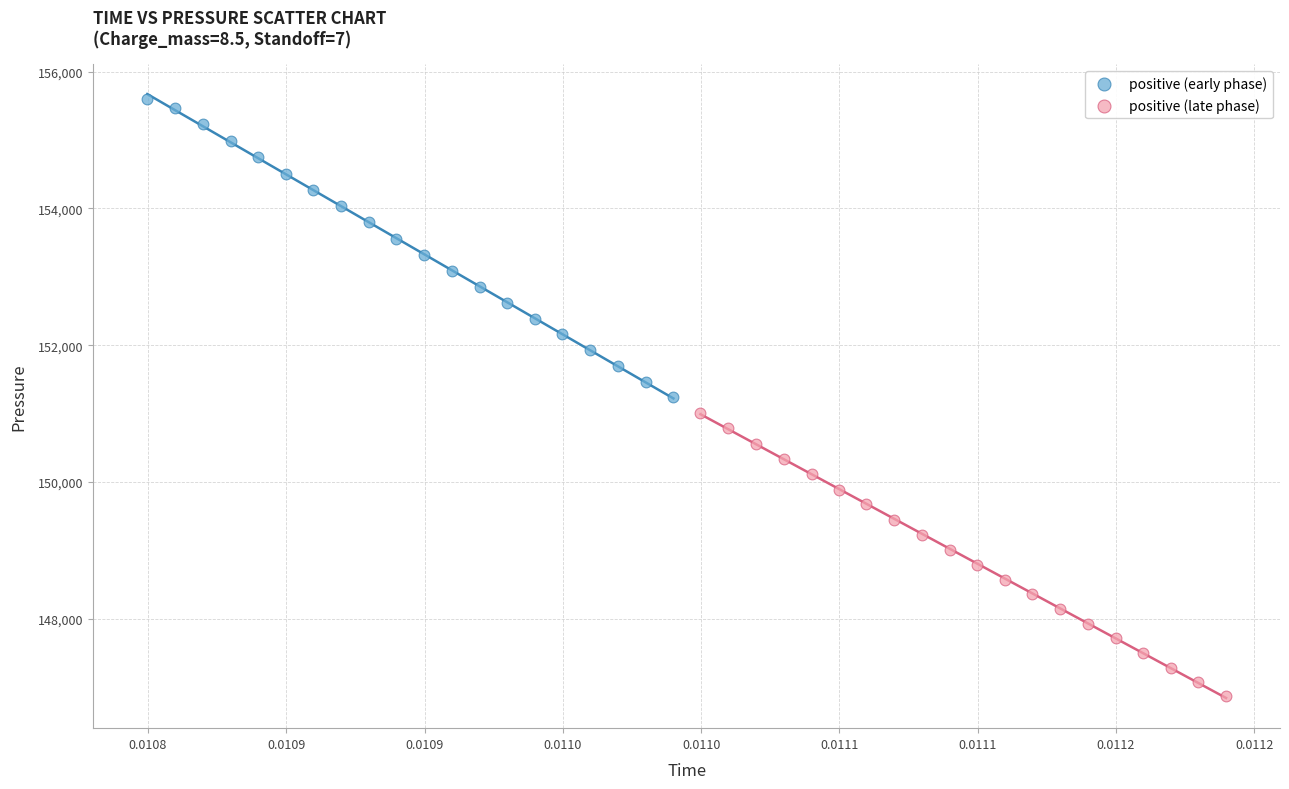

Which series contains the highest Y value?

positive (early phase)